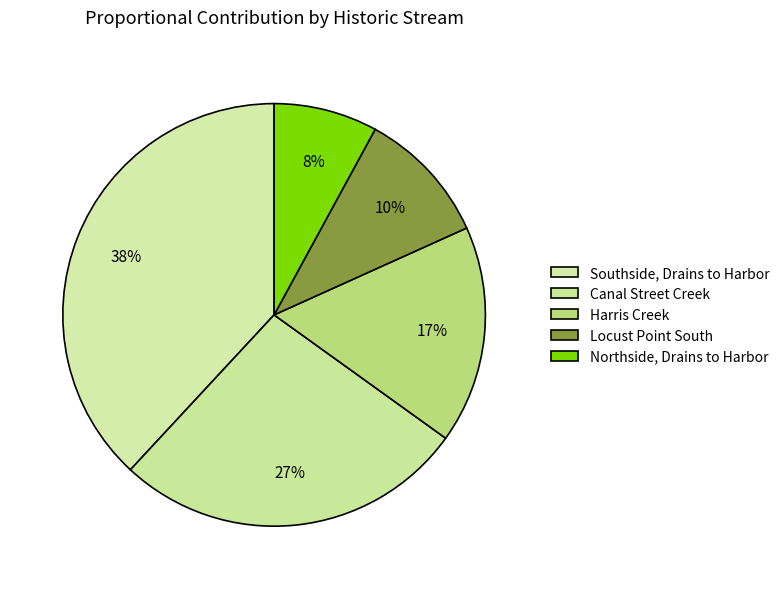

Which has a higher value, Northside, Drains to Harbor or Harris Creek?

Harris Creek